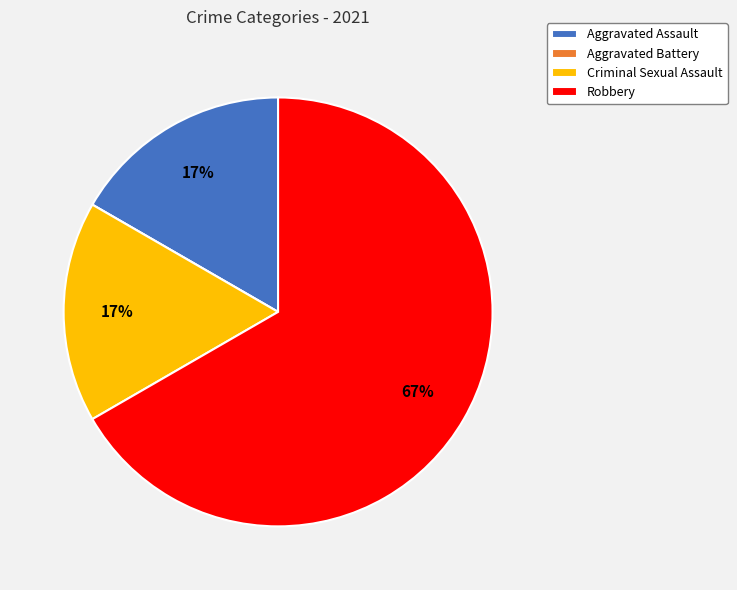

Combined, do Robbery and Criminal Sexual Assault account for over 50%?

Yes